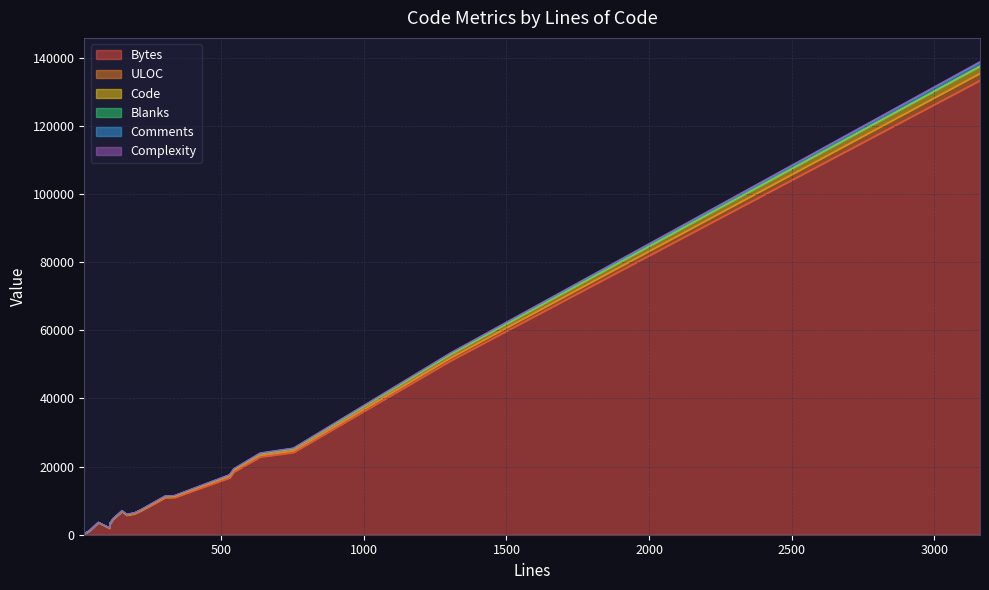

How many lines are shown in the chart?

6